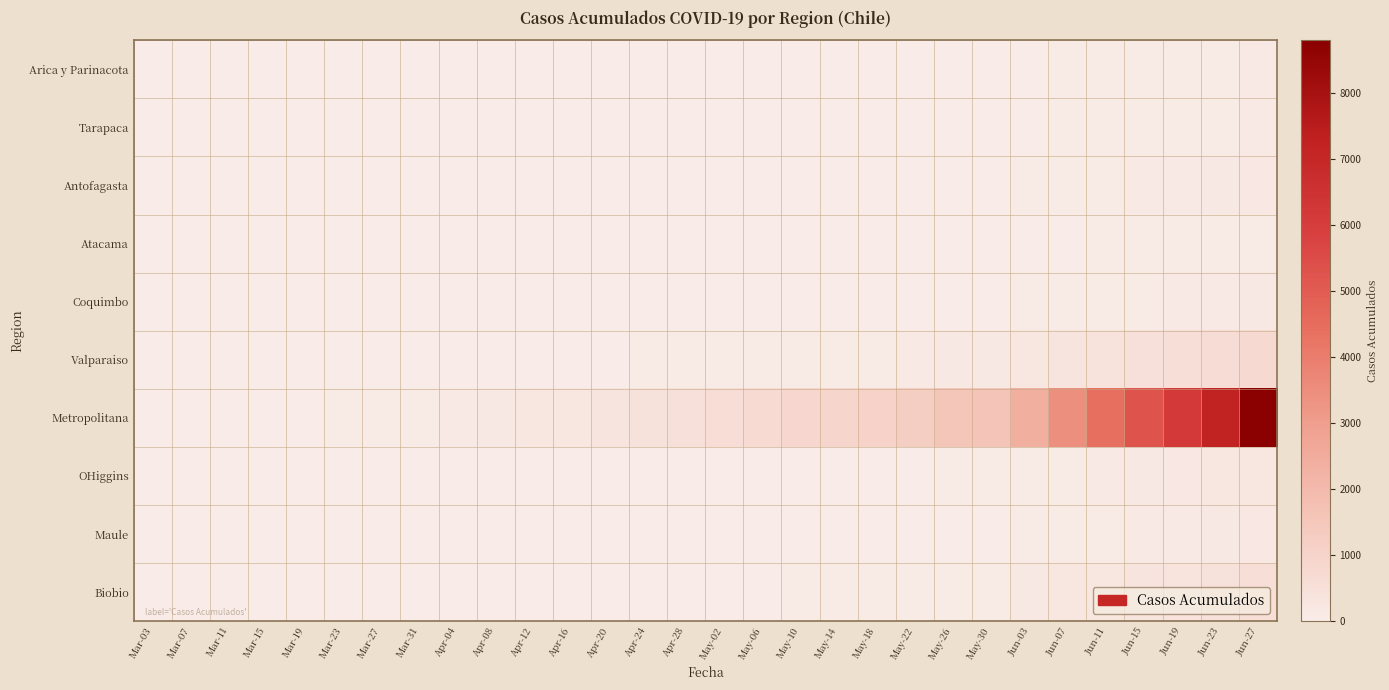

Count the number of data series in this chart.

10